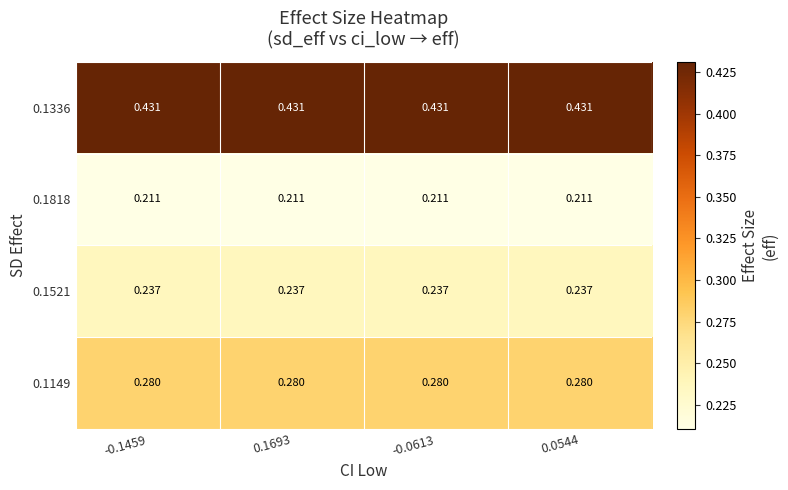

Is the value of 0.1818 at 0.1693 greater than the value of 0.1336 at -0.0613?

No